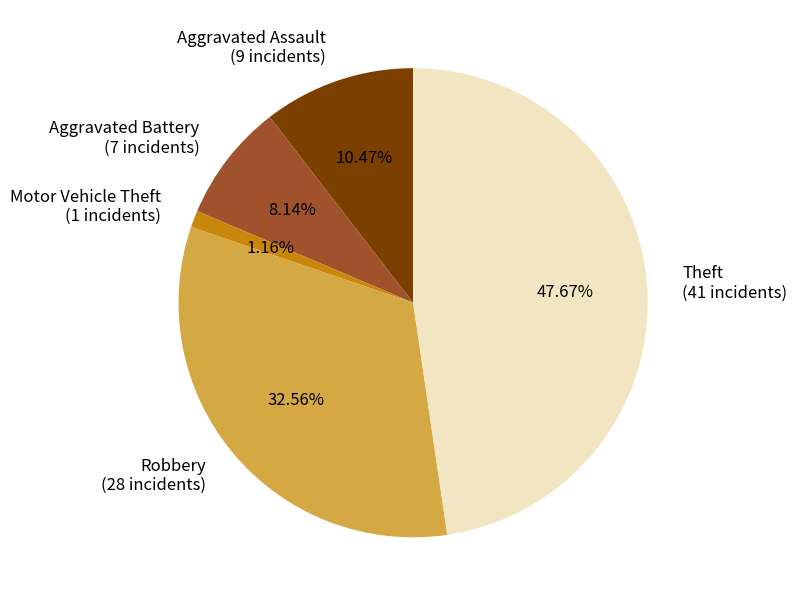

Between Motor Vehicle Theft (1 incidents) and Aggravated Battery (7 incidents), which is larger?

Aggravated Battery (7 incidents)